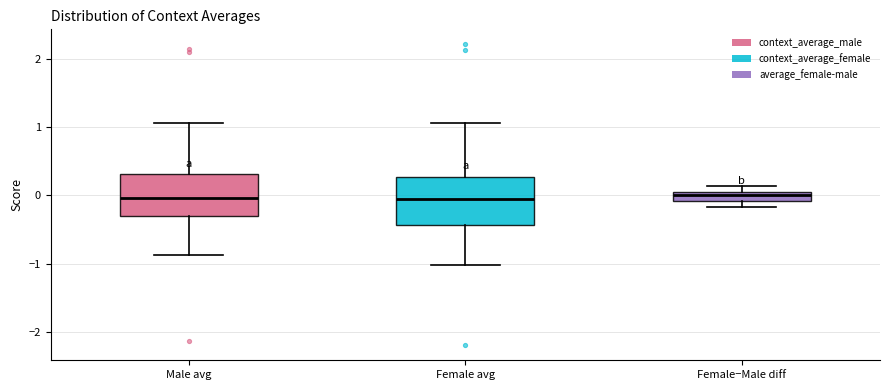

Where does the lower whisker of the box for Male avg end on the y-axis? The values are not printed on the chart, so give them approximately, as read against the axis.

-0.9